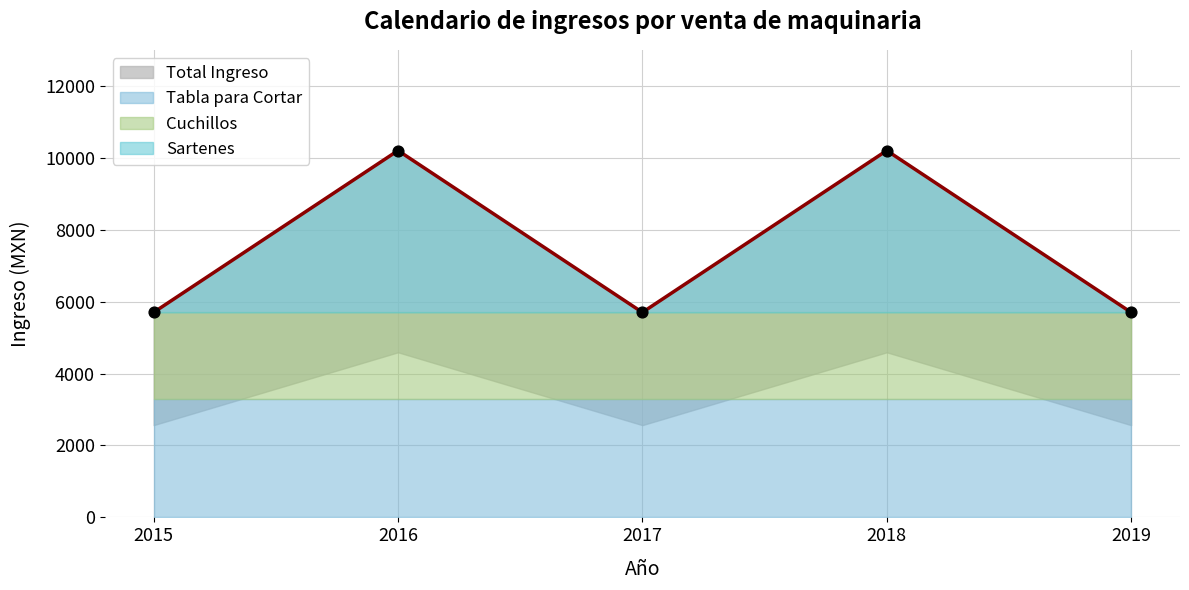

At how many categories does at least one series exceed 6201?

2